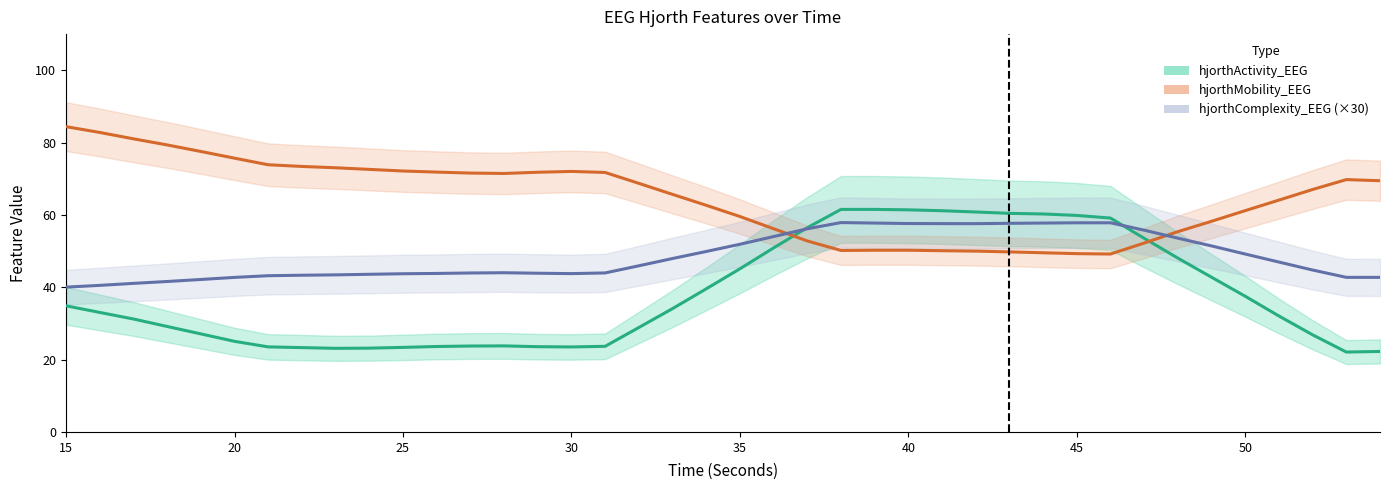

Reading right to left, extract all data points from this chart.

hjorthActivity_EEG: 22.1	22.7	22.9	21.9	20.9	55.4	58.5	60.3	59.6	59.9	60.2	60.1	60.5	61.3	61.5	62.2	62.3	61.9	61.0	60.5	25.9	22.4	21.8	23.5	23.7	24.4	24.1	24.7	22.9	23.4	23.2	22.8	22.7	22.6	24.3	24.3	24.8	34.0	37.2	37.1
hjorthMobility_EEG: 69.0	69.5	69.3	71.4	71.2	49.8	48.5	48.6	48.9	49.3	49.4	49.9	50.5	50.2	50.3	50.4	50.1	50.3	49.9	50.1	68.6	73.9	74.1	71.8	71.4	71.3	71.2	70.6	72.3	71.8	72.6	73.3	73.4	74.3	73.7	74.9	75.0	85.3	86.2	86.1
hjorthComplexity_EEG: 1.4	1.4	1.4	1.4	1.4	1.9	1.9	1.9	1.9	1.9	1.9	1.9	1.9	1.9	1.9	1.9	1.9	1.9	1.9	1.9	1.5	1.4	1.4	1.5	1.5	1.5	1.5	1.5	1.5	1.5	1.5	1.4	1.4	1.4	1.4	1.4	1.4	1.3	1.3	1.3